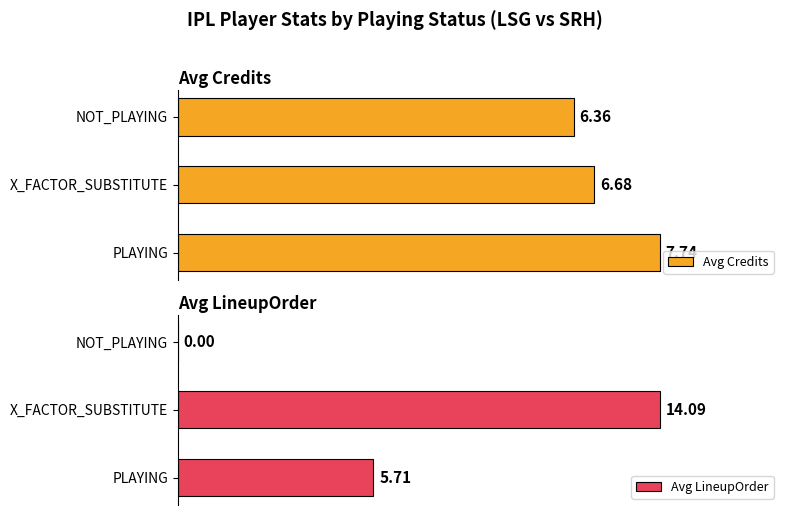

How many data points does each series have?

3